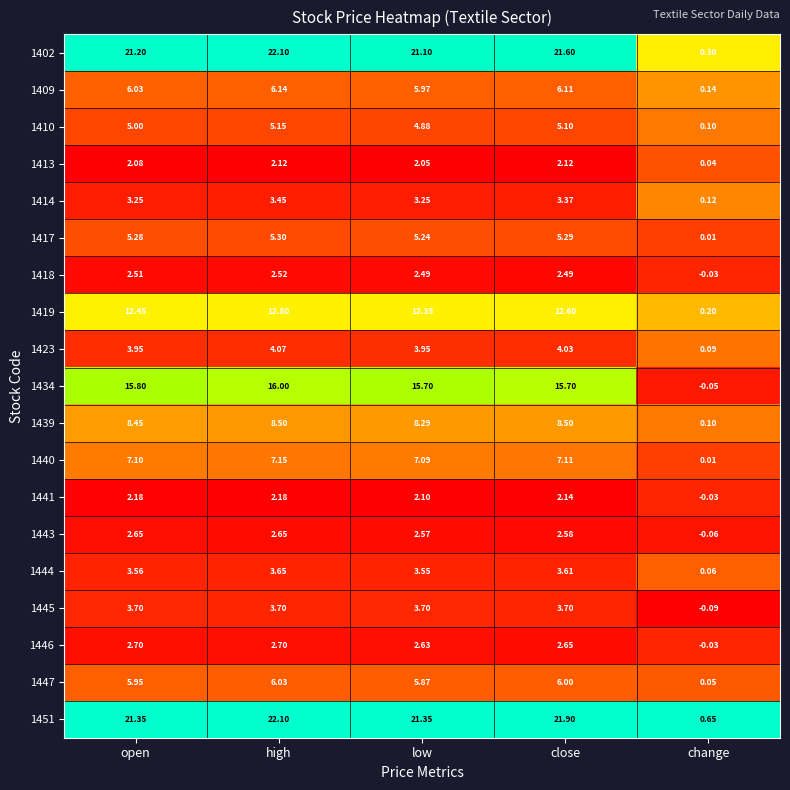

Rank the categories by 1402 value from highest to lowest.

high, close, open, low, change